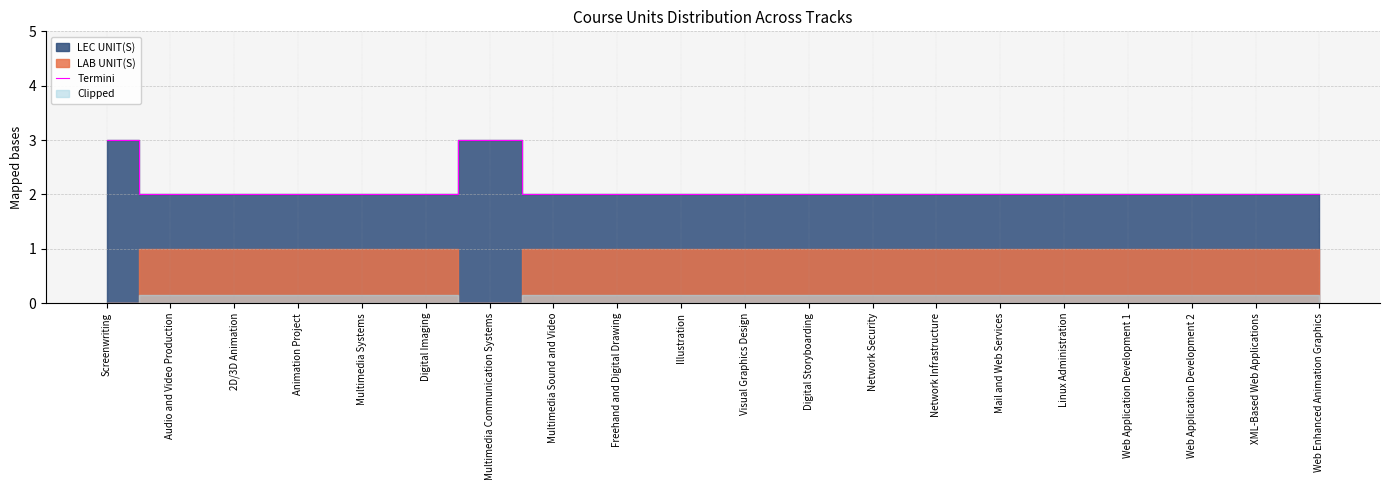

How many lines are shown in the chart?

1